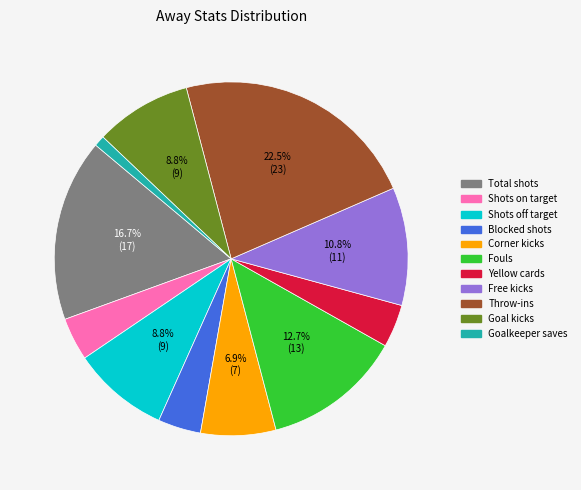

What percentage is the Free kicks slice, to the nearest percent?

11%